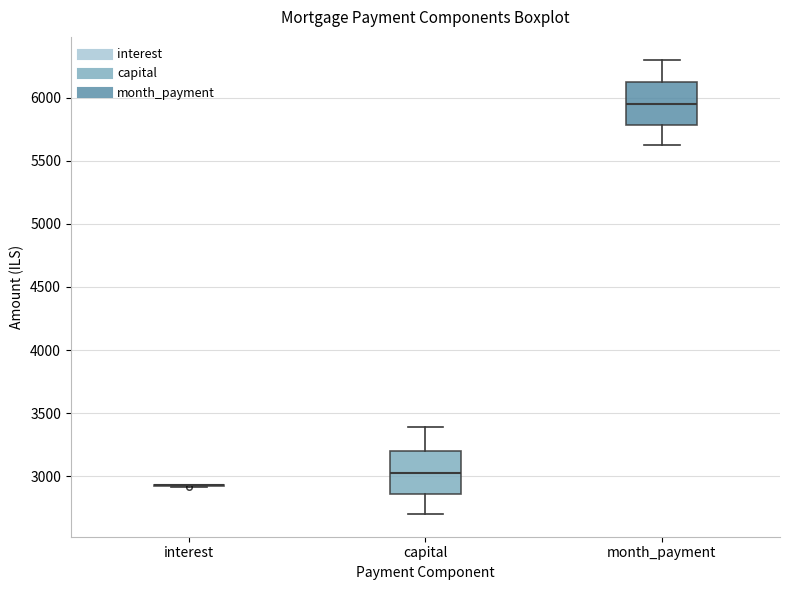

Reading left to right, read every box against the y-axis: the position of its median line, the range the box covers, and the ends of its whiskers. The values are not printed on the chart, so give them approximately, as read against the axis.

interest: box collapsed to a line at 2950, whiskers 2900 to 2950
capital: median 3050, box 2850 to 3200, whiskers 2700 to 3400
month_payment: median 5950, box 5800 to 6150, whiskers 5650 to 6300